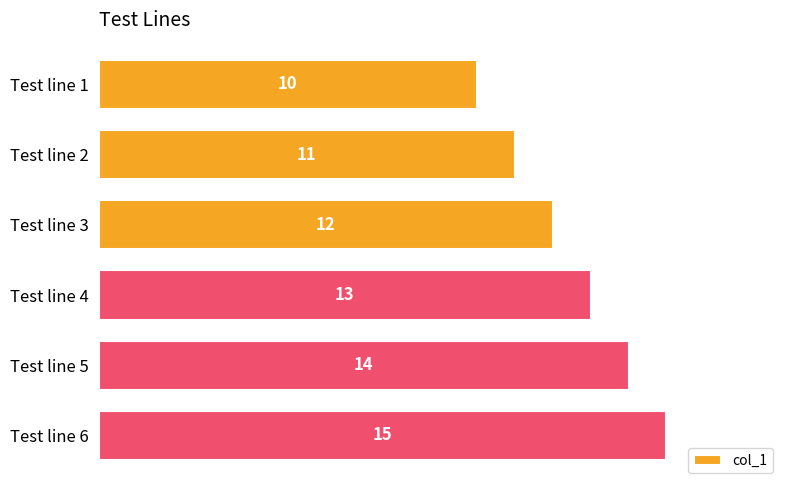

True or false: the data shows 21 at Test line 5.

False